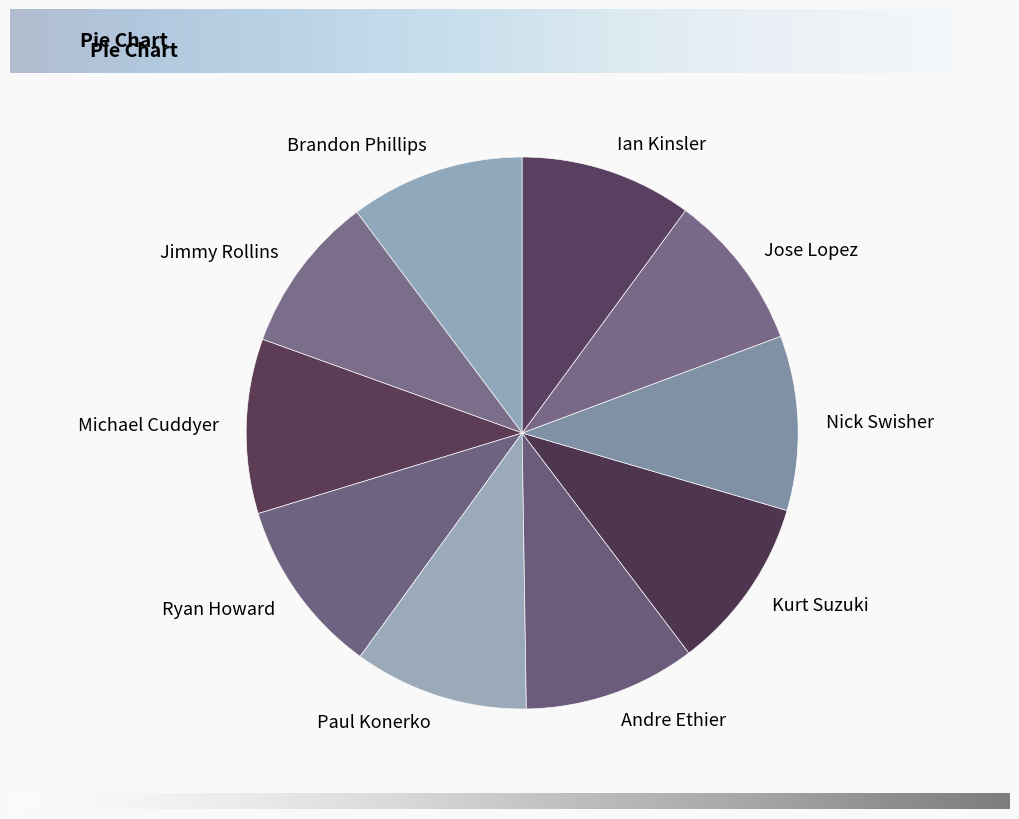

Is there a majority slice in this chart?

No